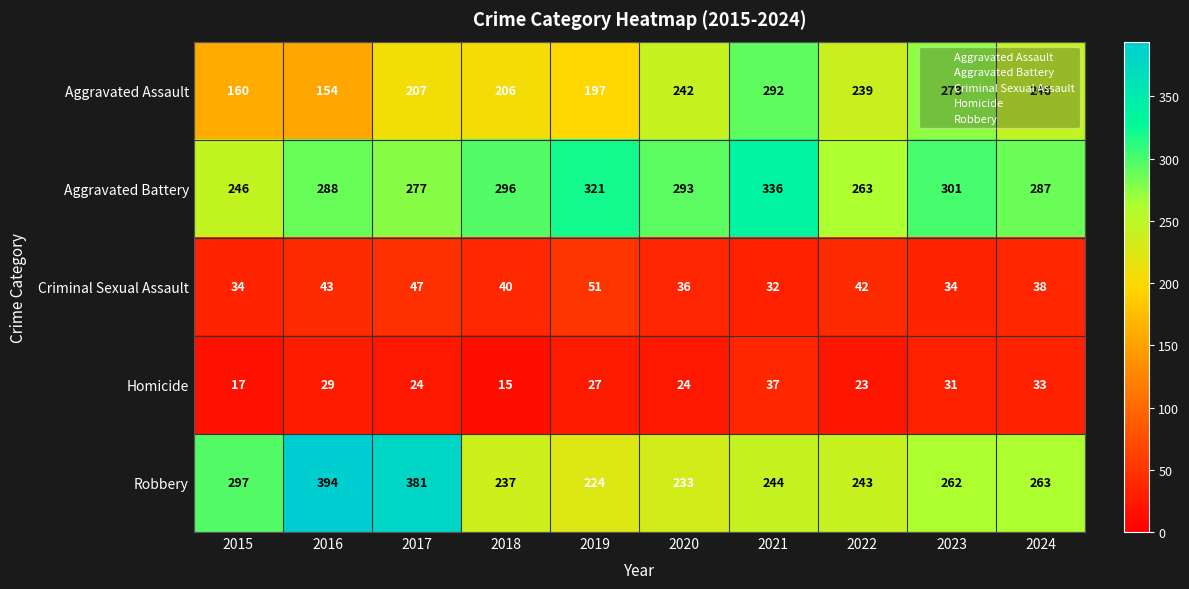

What is the minimum value shown in the chart?

15